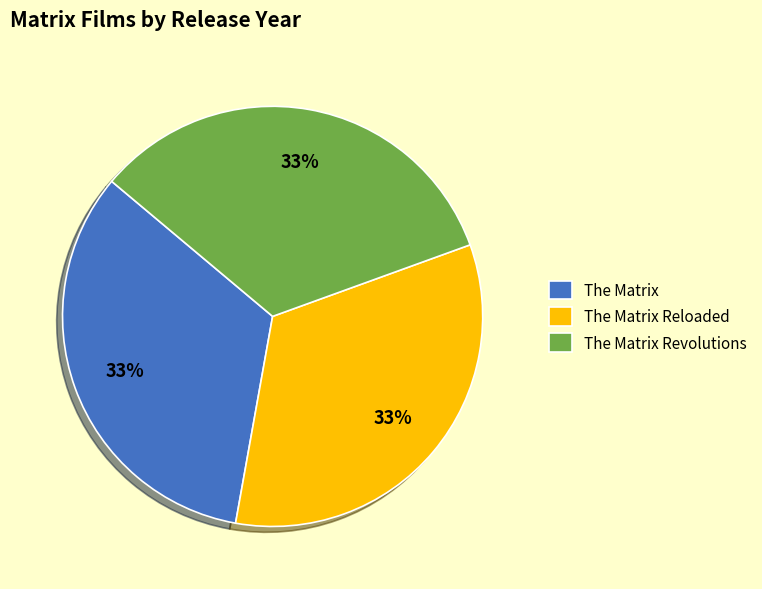

Approximately how many times larger is the value at The Matrix compared to The Matrix Revolutions?

1.0